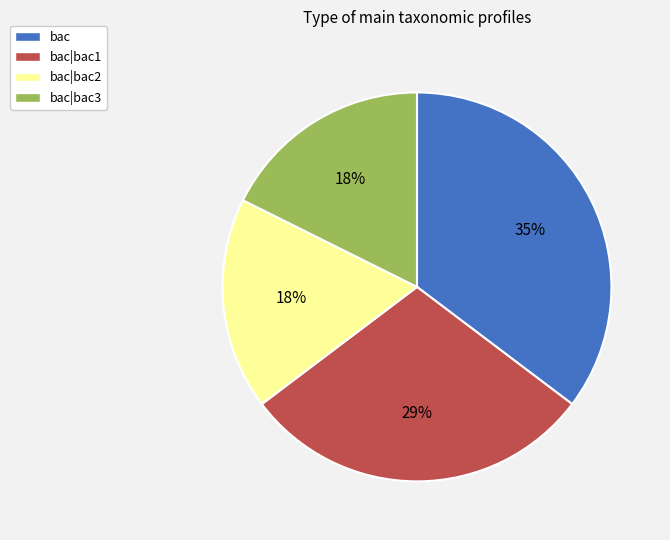

Which category has the biggest portion of the pie?

bac